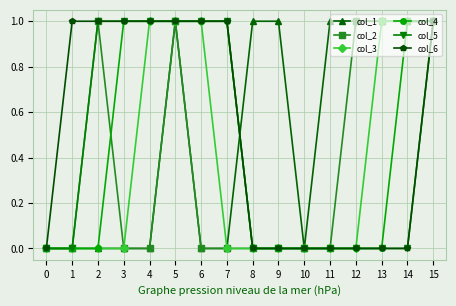

Reading right to left, extract all data points from this chart.

col_1: 15=1	14=1	13=1	12=1	11=1	10=0	9=1	8=1	7=0	6=0	5=1	4=0	3=0	2=0	1=0	0=0
col_2: 15=1	14=1	13=1	12=1	11=0	10=0	9=0	8=0	7=0	6=0	5=1	4=0	3=0	2=1	1=0	0=0
col_3: 15=1	14=1	13=1	12=0	11=0	10=0	9=0	8=0	7=0	6=1	5=1	4=1	3=0	2=0	1=0	0=0
col_4: 15=1	14=1	13=0	12=0	11=0	10=0	9=0	8=0	7=1	6=1	5=1	4=1	3=1	2=0	1=0	0=0
col_5: 15=1	14=0	13=0	12=0	11=0	10=0	9=0	8=0	7=1	6=1	5=1	4=1	3=1	2=1	1=0	0=0
col_6: 15=1	14=0	13=0	12=0	11=0	10=0	9=0	8=0	7=1	6=1	5=1	4=1	3=1	2=1	1=1	0=0